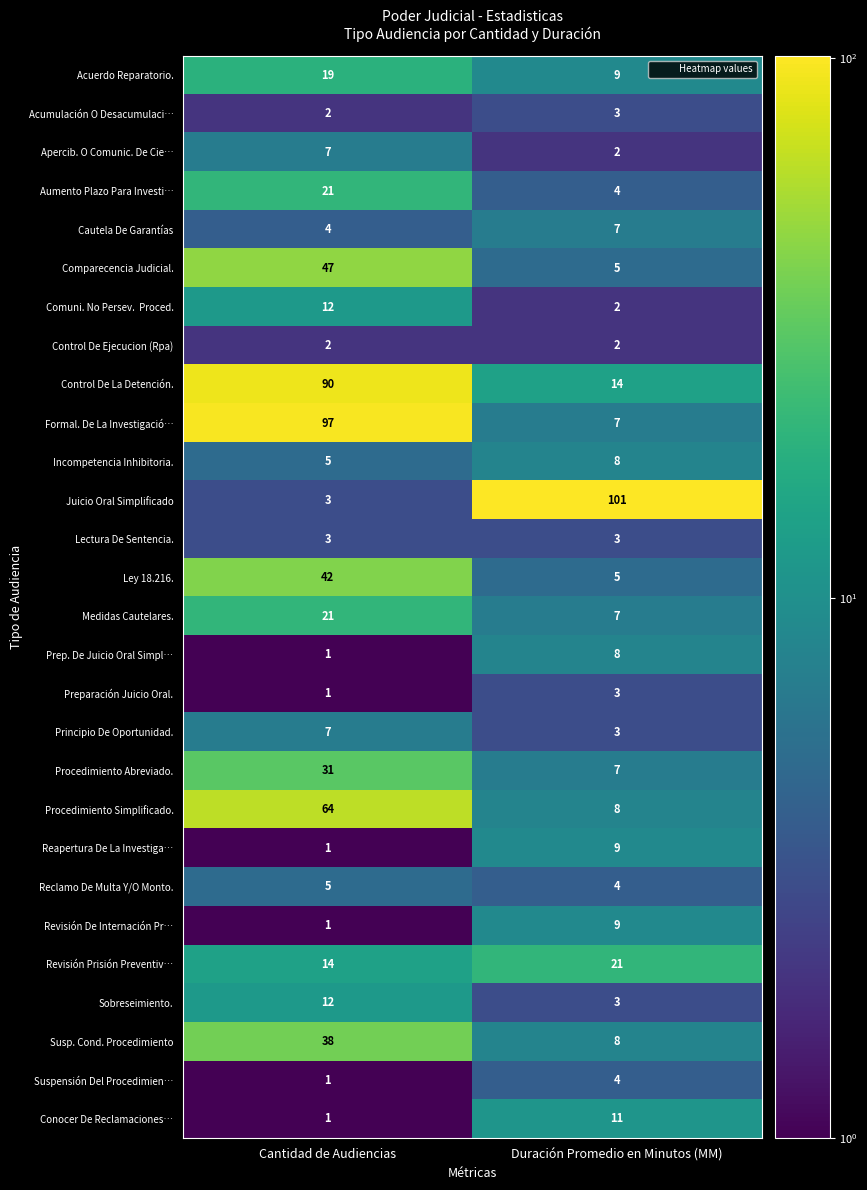

True or false: Apercib. O Comunic. De Cie… has a value of 12 at Cantidad de Audiencias.

False